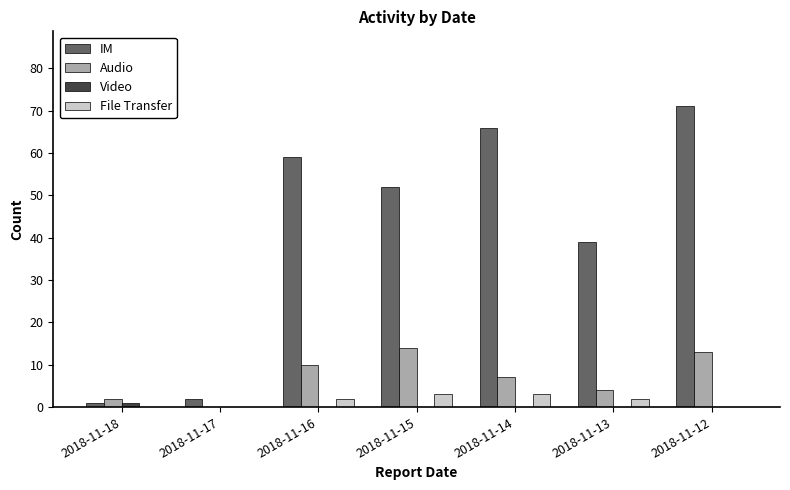

Reading left to right, extract all data points from this chart.

IM: 2018-11-18=1	2018-11-17=2	2018-11-16=59	2018-11-15=52	2018-11-14=66	2018-11-13=39	2018-11-12=71
Audio: 2018-11-18=2	2018-11-17=0	2018-11-16=10	2018-11-15=14	2018-11-14=7	2018-11-13=4	2018-11-12=13
Video: 2018-11-18=1	2018-11-17=0	2018-11-16=0	2018-11-15=0	2018-11-14=0	2018-11-13=0	2018-11-12=0
File Transfer: 2018-11-18=0	2018-11-17=0	2018-11-16=2	2018-11-15=3	2018-11-14=3	2018-11-13=2	2018-11-12=0